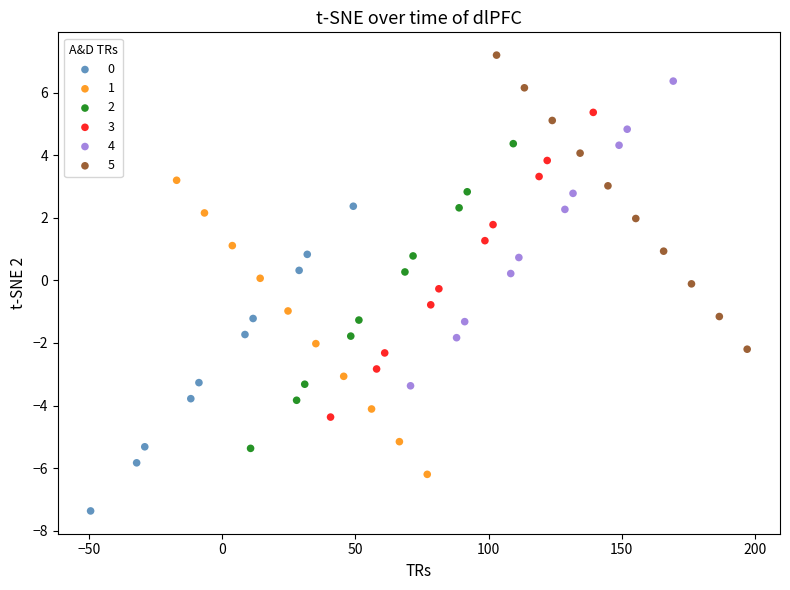

Which series contains the highest Y value?

5